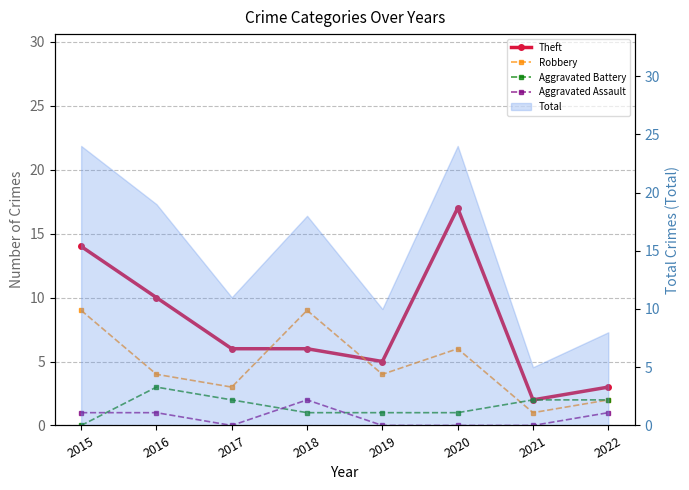

How many interior local peaks does the Aggravated Battery series have?

1